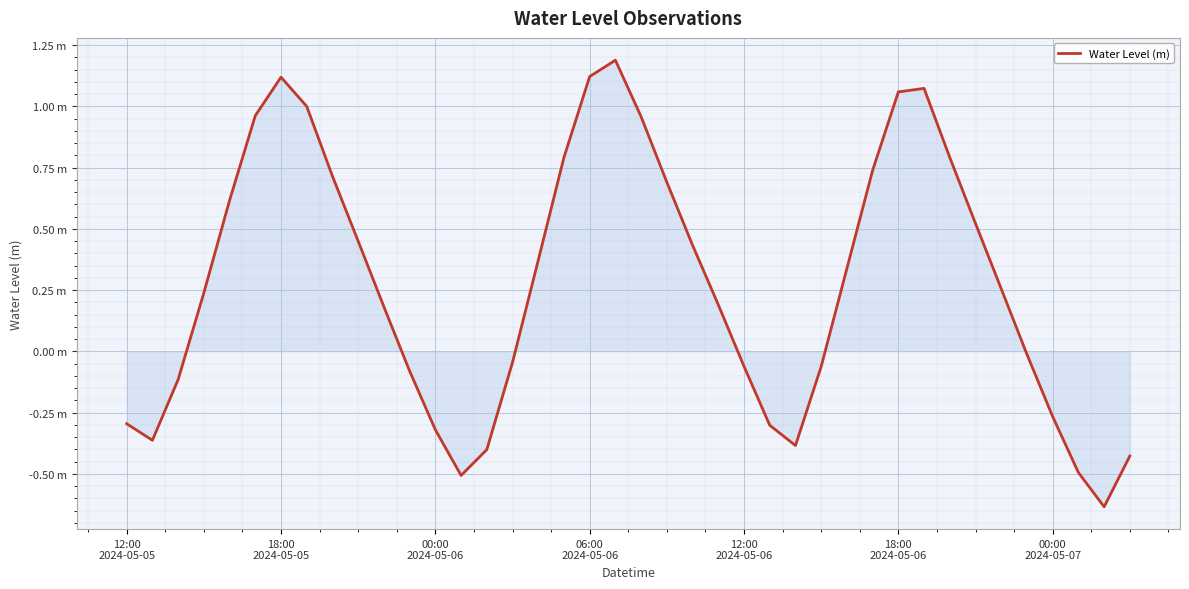

Is this an area chart (filled region under the line)?

Yes